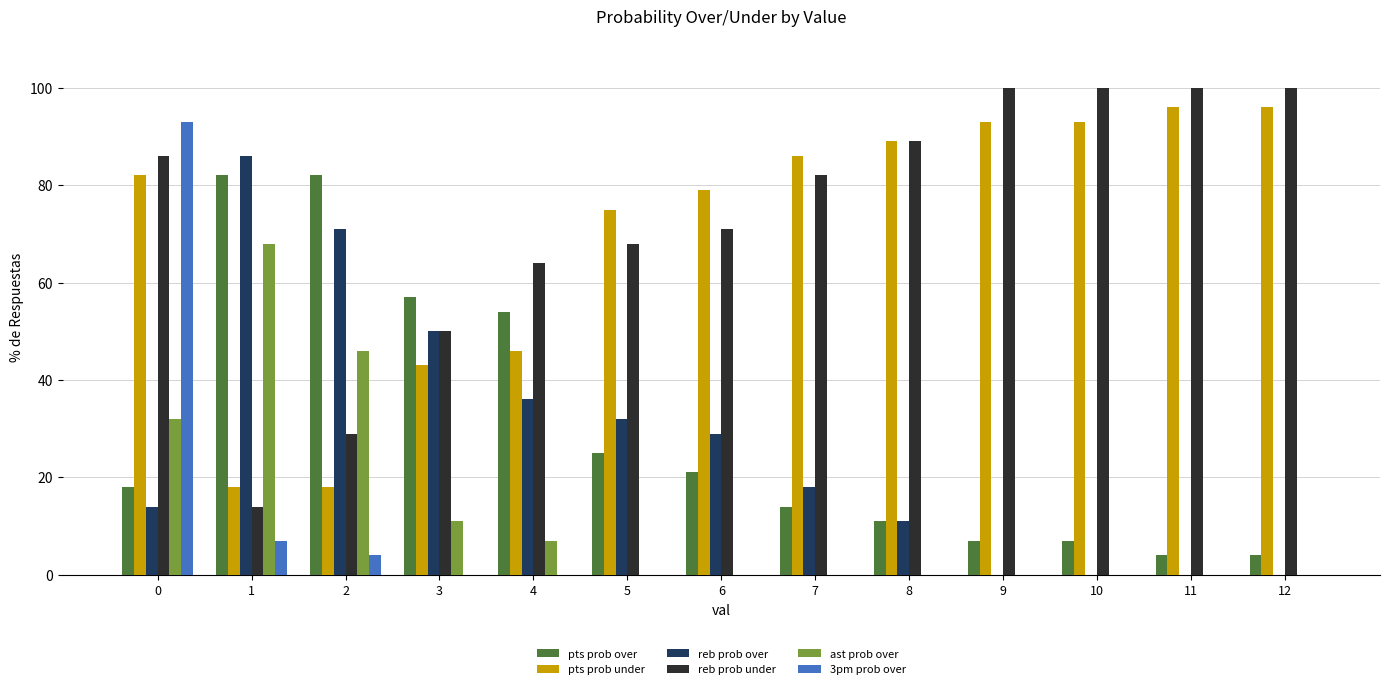

Where does the reb prob over series first go above 18?

1